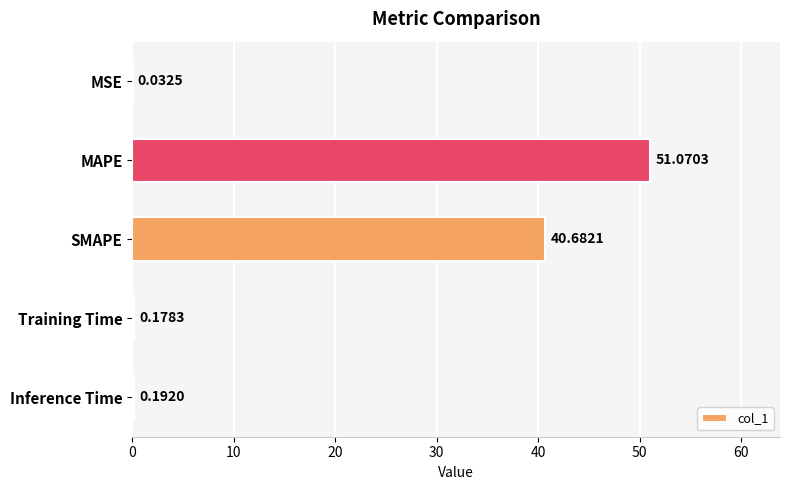

What is the sum of the values at Inference Time and Training Time?

0.4